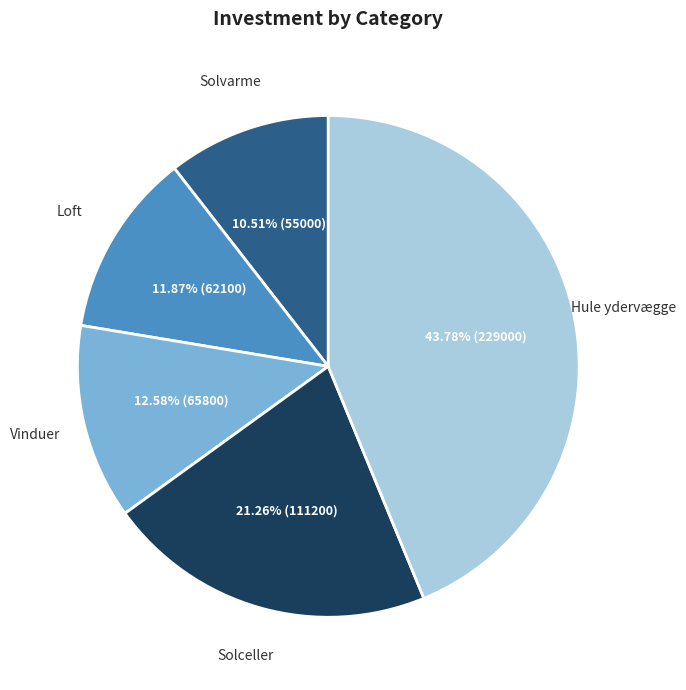

Is there a majority slice in this chart?

No